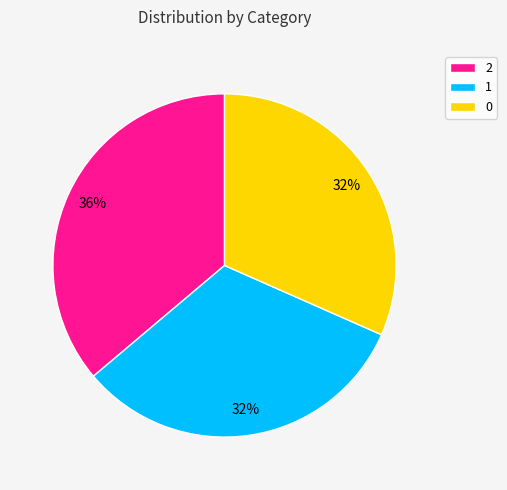

To the nearest percent, what is the combined percentage of 0 and 2?

68%